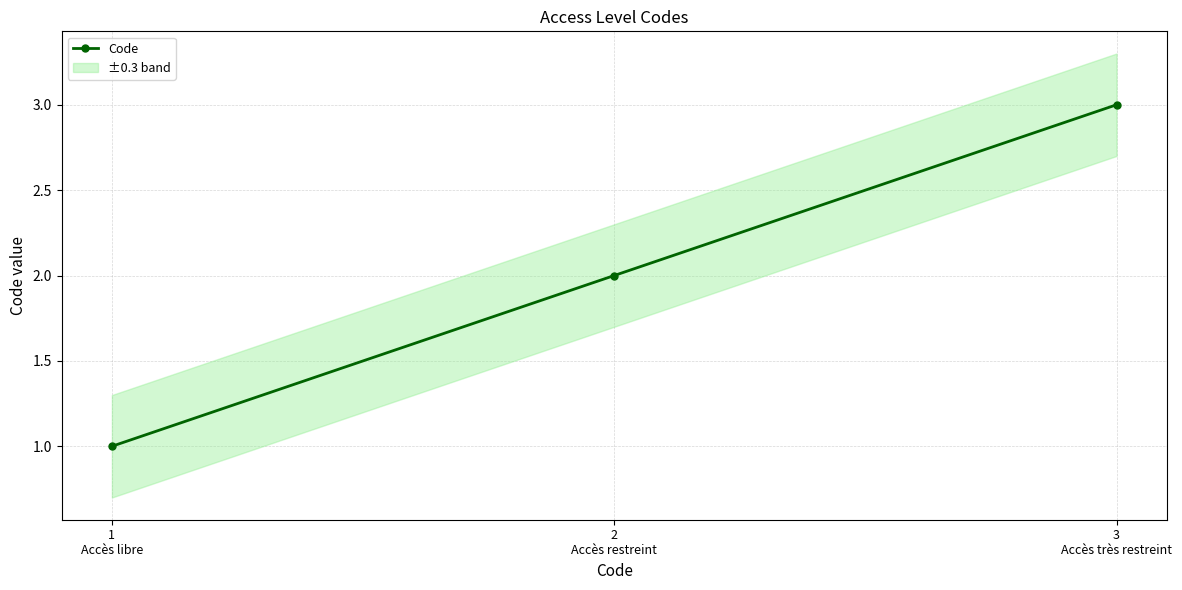

Rank the categories by value from lowest to highest.

1
Accès libre, 2
Accès restreint, 3
Accès très restreint